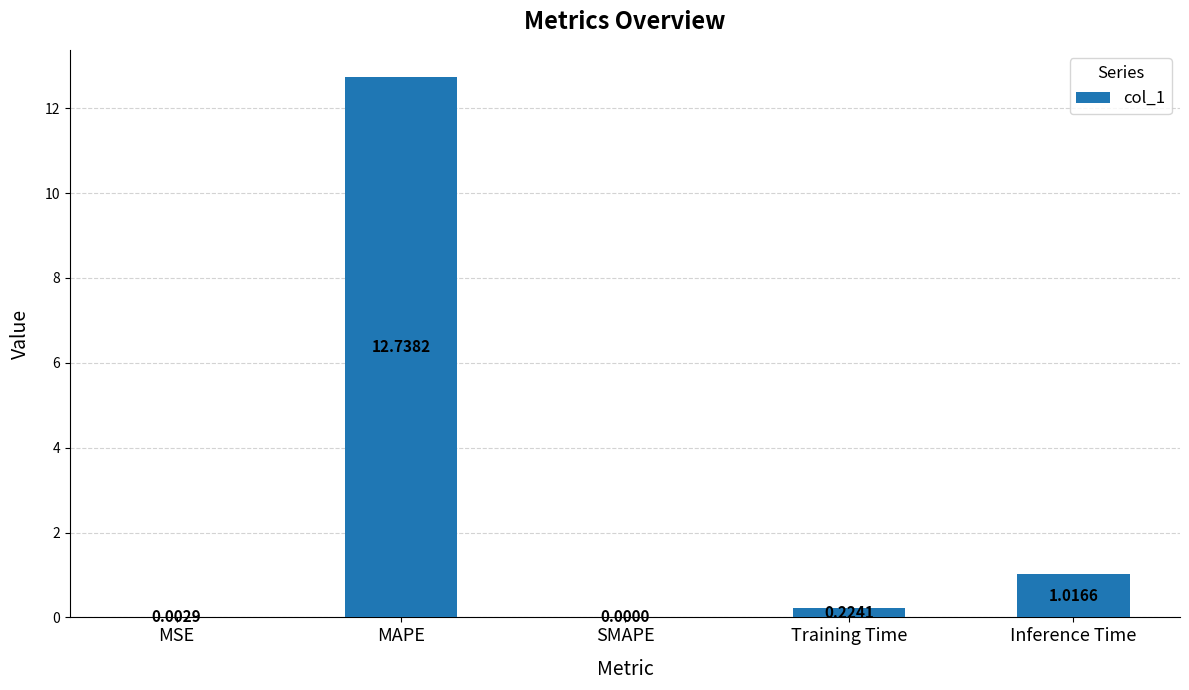

At which label is the value closest to 6?

Inference Time